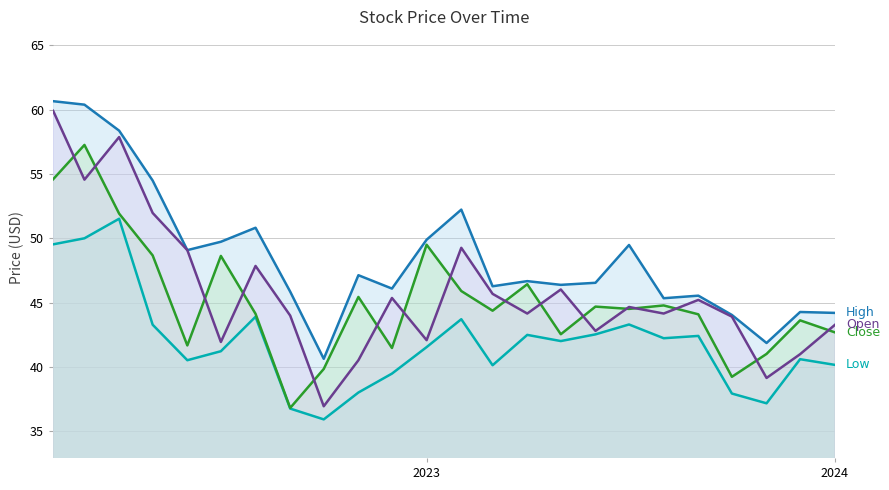

What is the difference between the maximum and minimum values in the Close series?

20.4